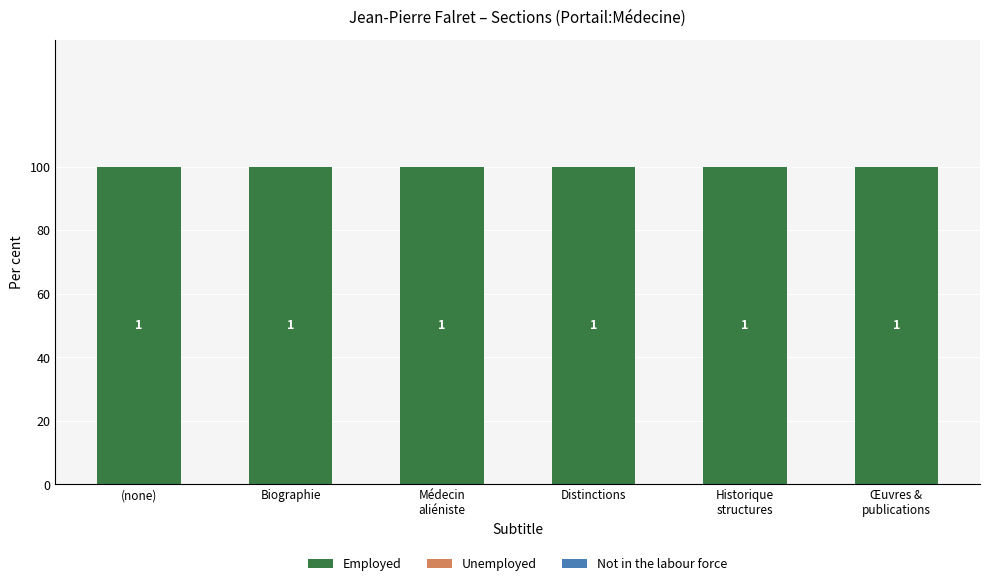

What is the label of the 4th bar from the right?

Médecin
aliéniste